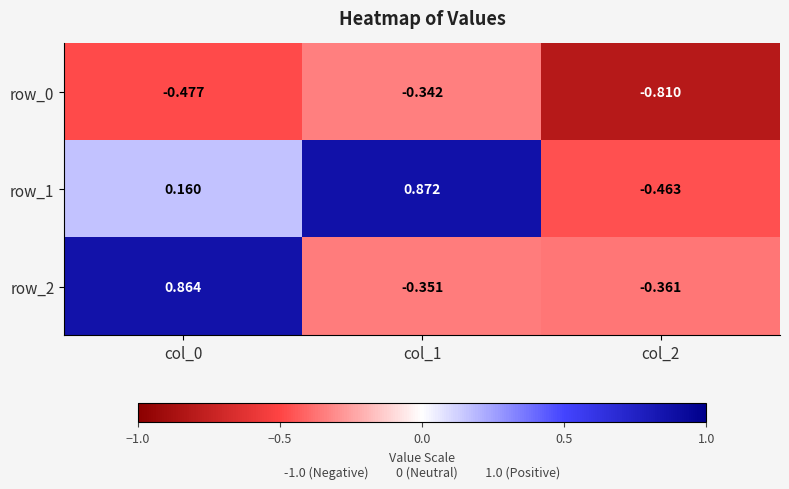

Is it true that row_0 equals -1.4 at col_2?

False